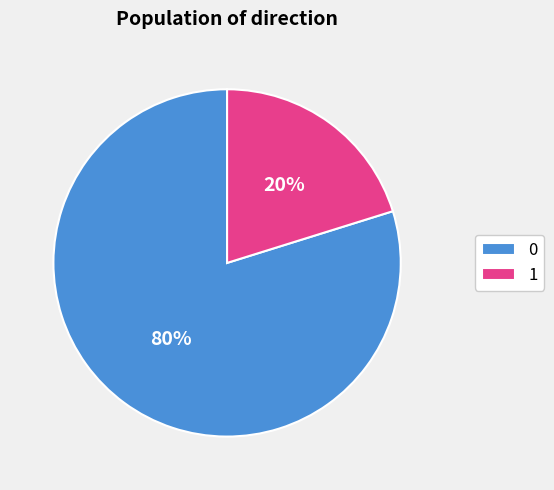

How many segments does this pie chart have?

2